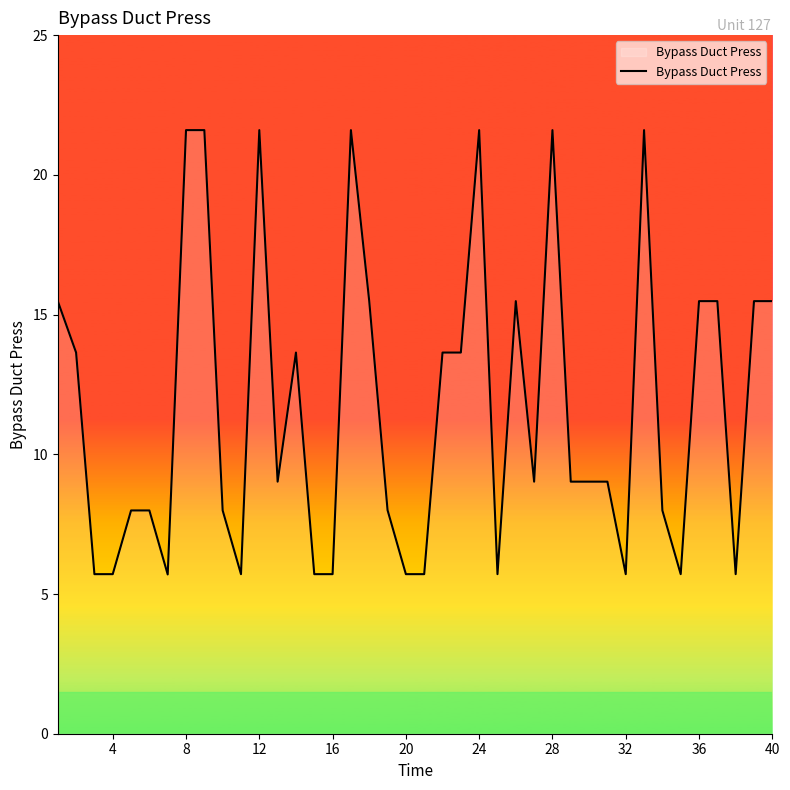

What is the difference between the maximum and minimum values?

15.9